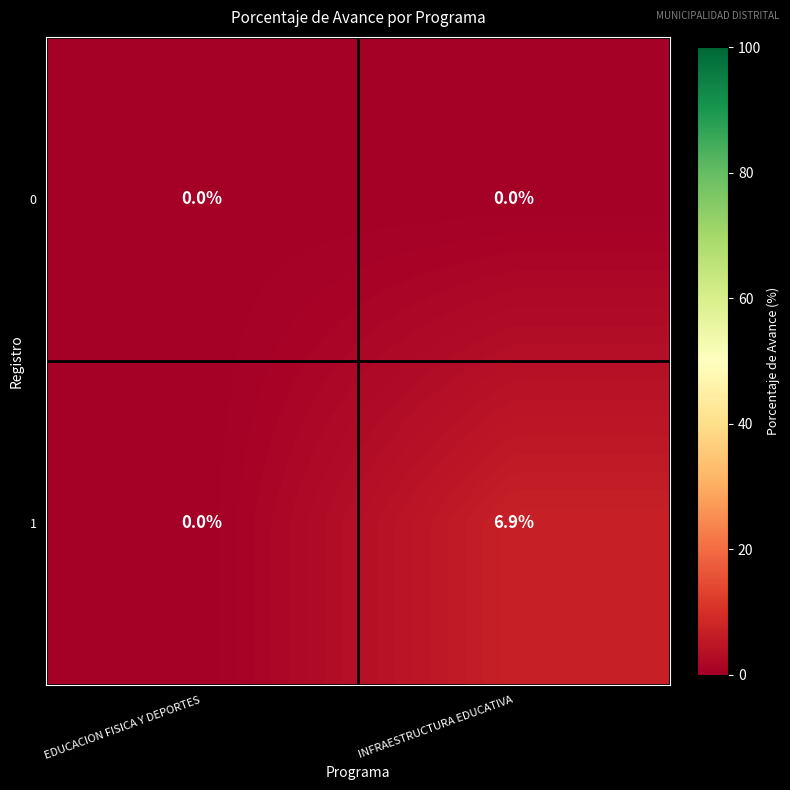

Count the number of data series in this chart.

2